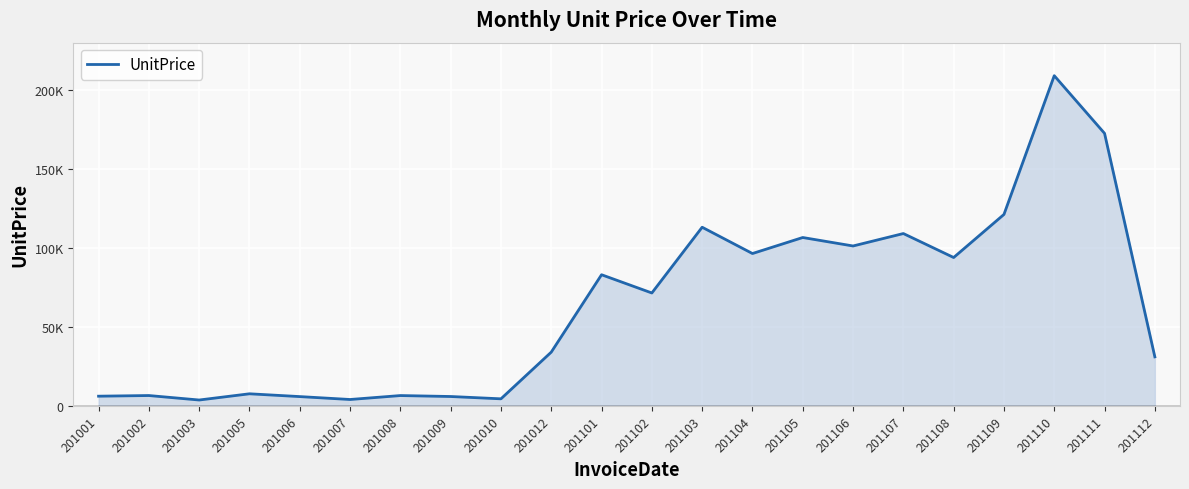

True or false: the data shows 3763.2 at 201008.

False